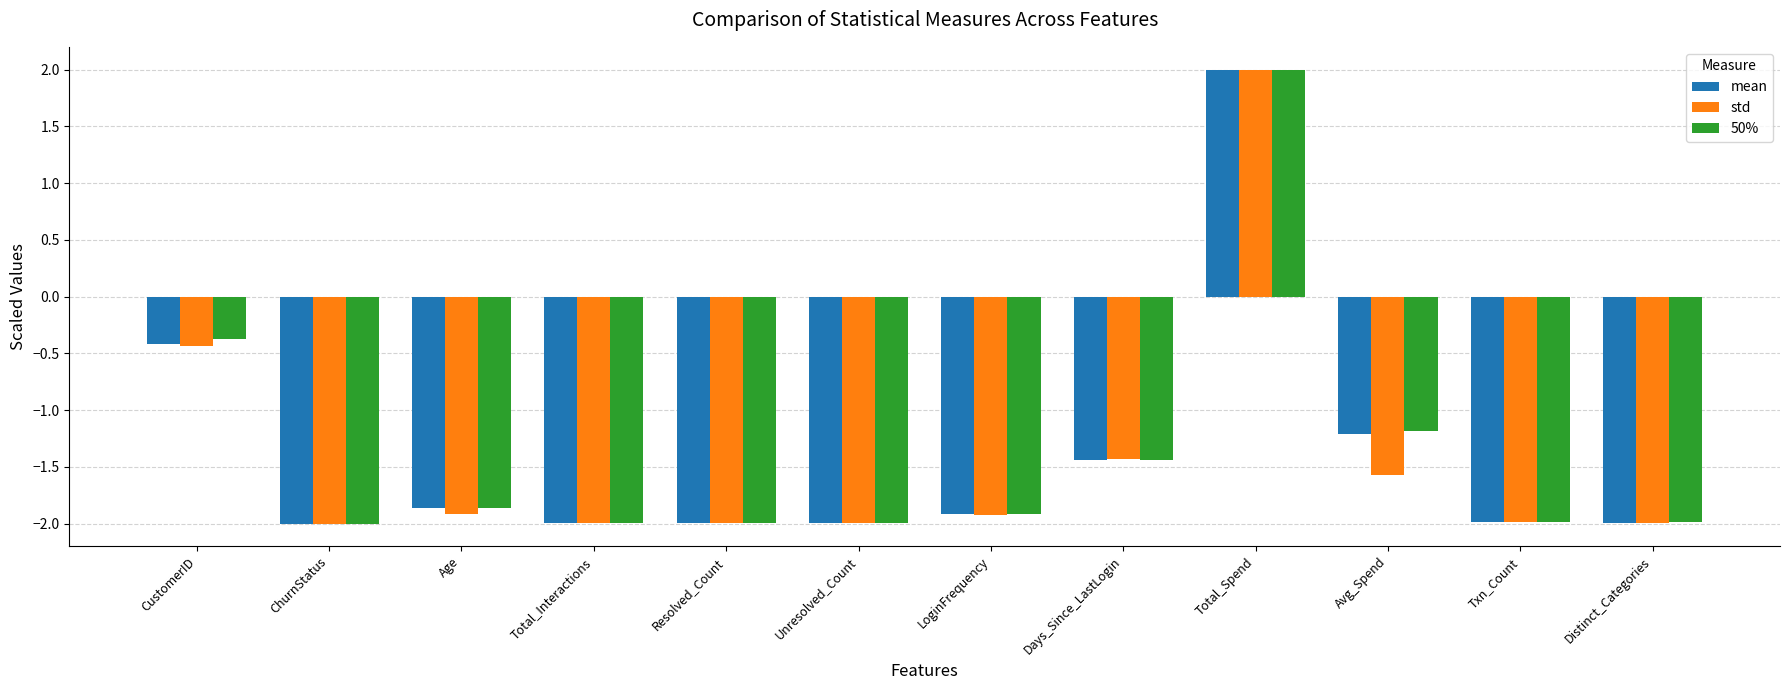

How many bars are there in total?

36